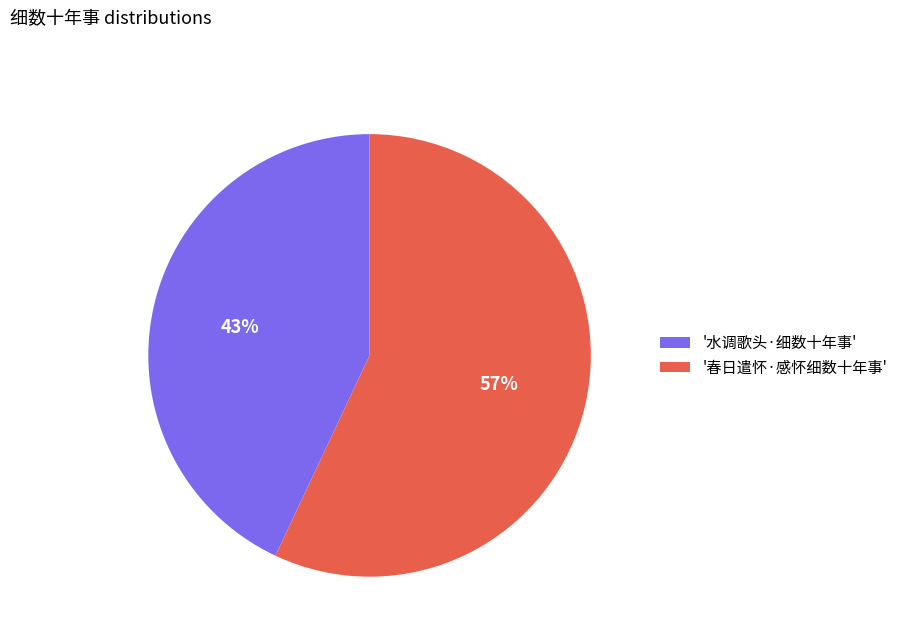

To the nearest percent, what is the average slice percentage?

50%